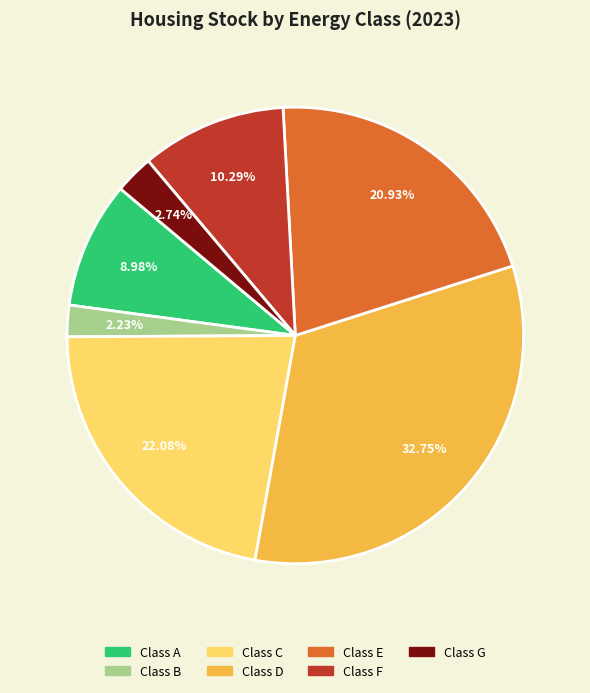

Rank the categories by value from lowest to highest.

Class B, Class G, Class A, Class F, Class E, Class C, Class D